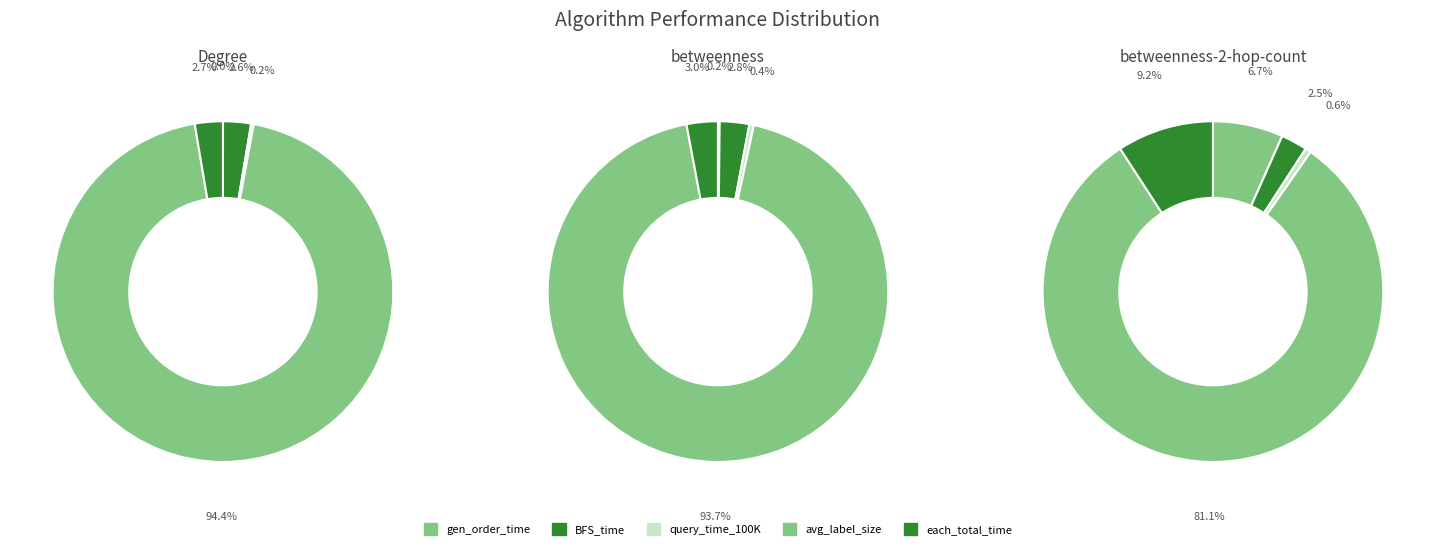

To the nearest percent, what portion does avg_label_size represent?

81%